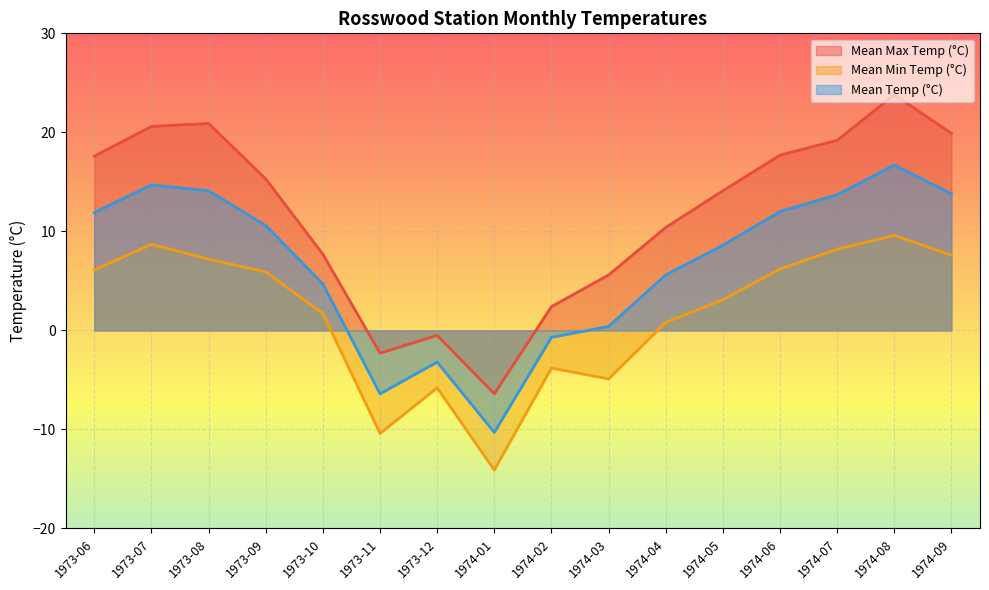

Between 1974-09 and 1973-06, which is larger?

1974-09